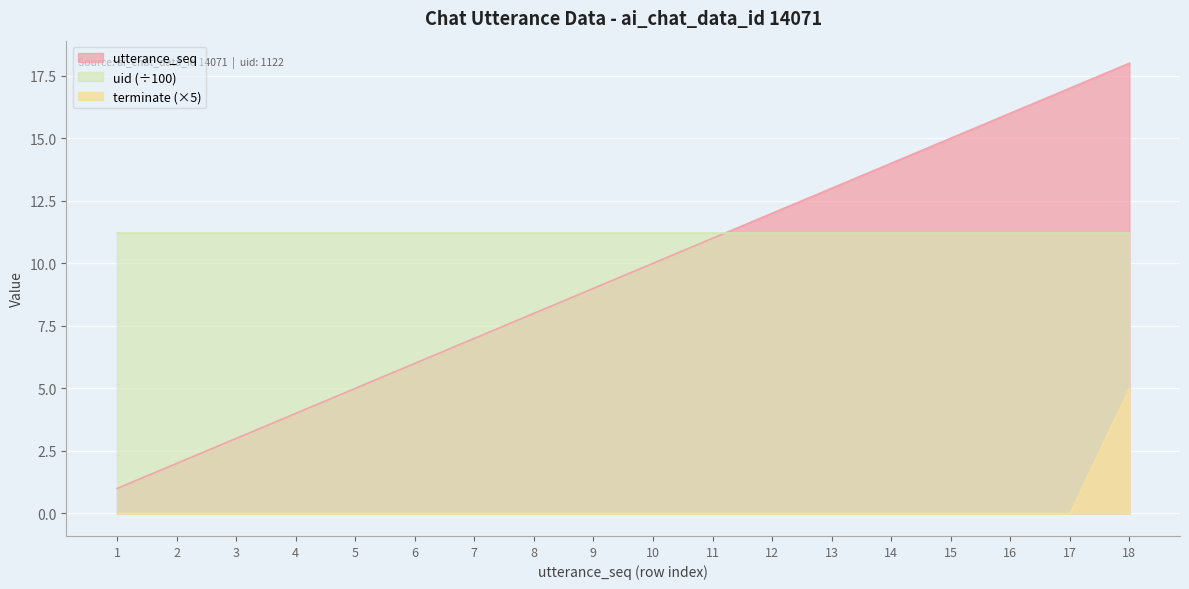

At 16, list the series in order from smallest to largest.

terminate (×5), uid (÷100), utterance_seq